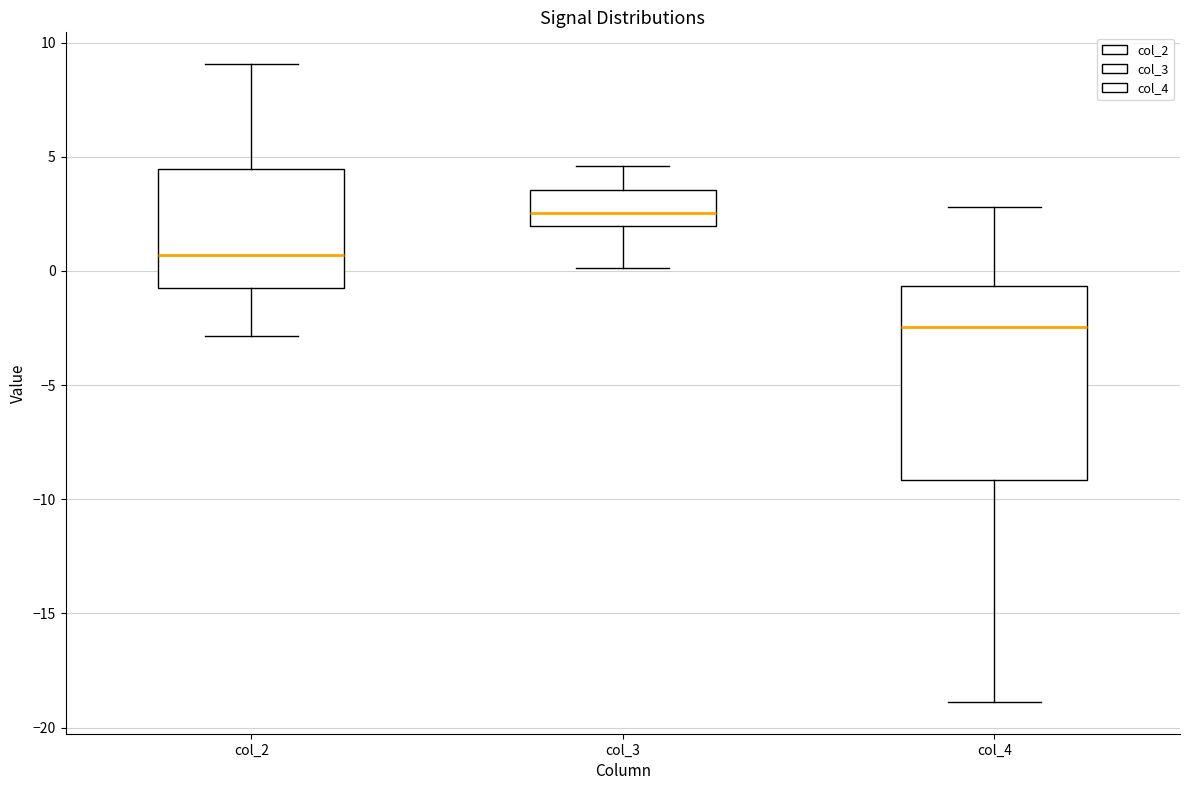

Reading left to right, read every box against the y-axis: the position of its median line, the range the box covers, and the ends of its whiskers. The values are not printed on the chart, so give them approximately, as read against the axis.

col_2: median 0.5, box -0.5 to 4.5, whiskers -3.0 to 9.0
col_3: median 2.5, box 2.0 to 3.5, whiskers 0.0 to 4.5
col_4: median -2.5, box -9.0 to -0.5, whiskers -19.0 to 3.0